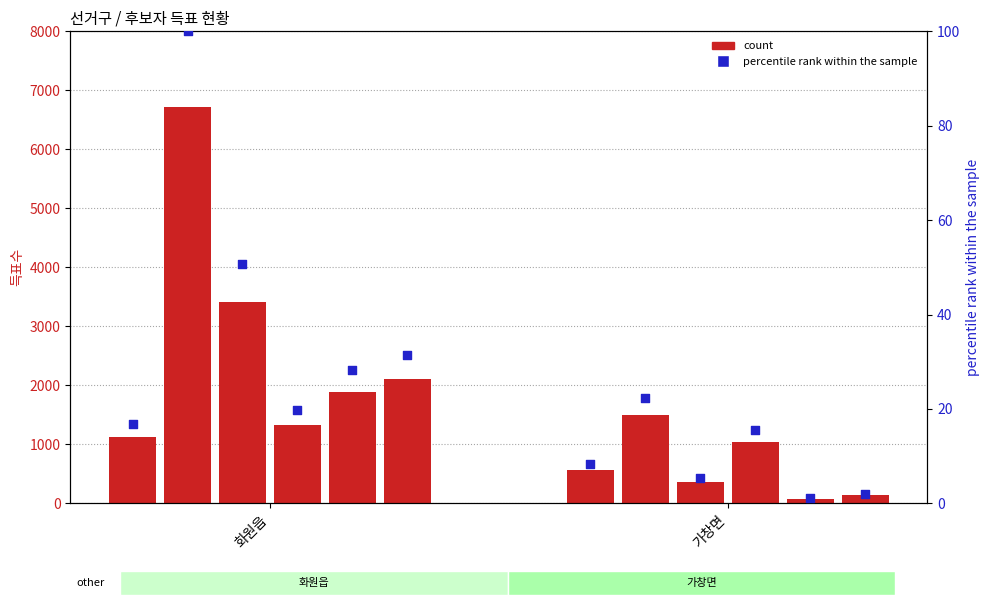

At which category is the sum across all series the highest?

화원읍